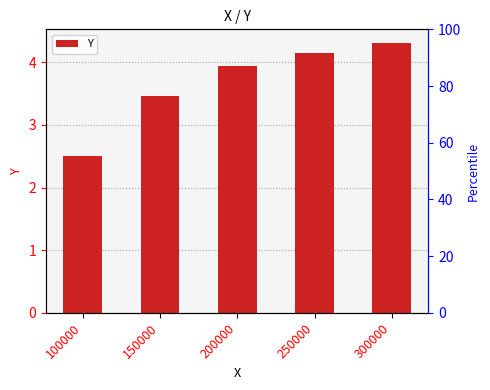

Where is the data nearest to the value 3?

150000